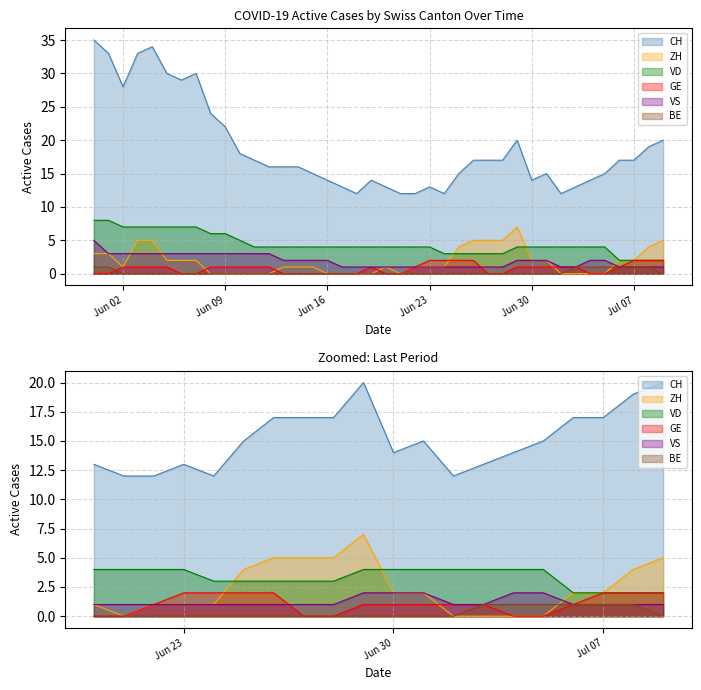

True or false: CH and GE cross at least once.

False